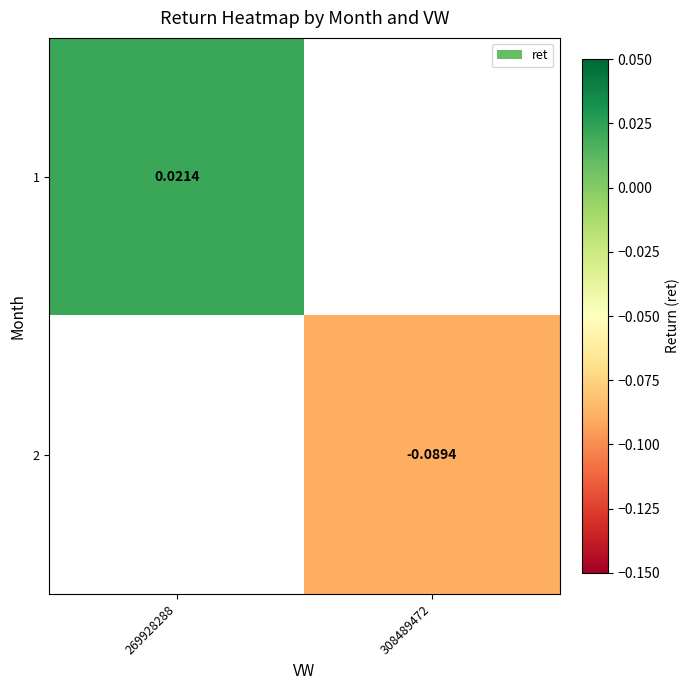

Which category has the highest value in the 1 series?

269928288